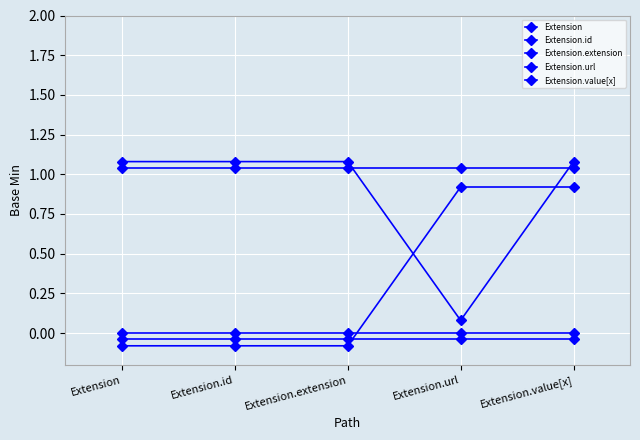

What is the value of the Extension.url point at the 3rd from the left?

1.0